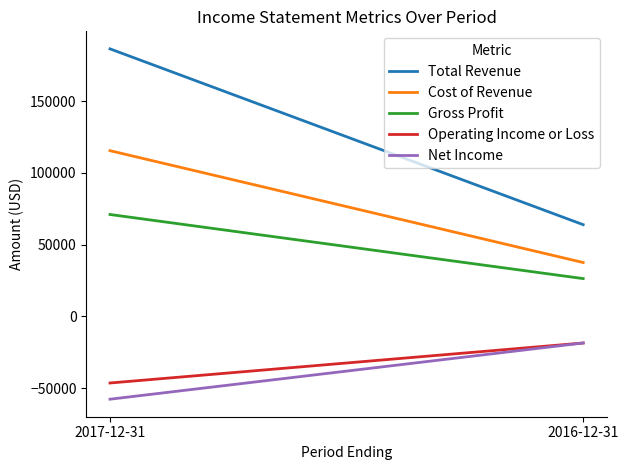

Count the Net Income values in the range -57800 to -18600.

2